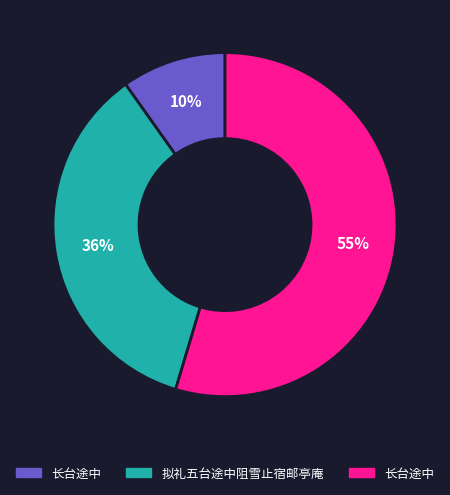

Is there a majority slice in this chart?

Yes